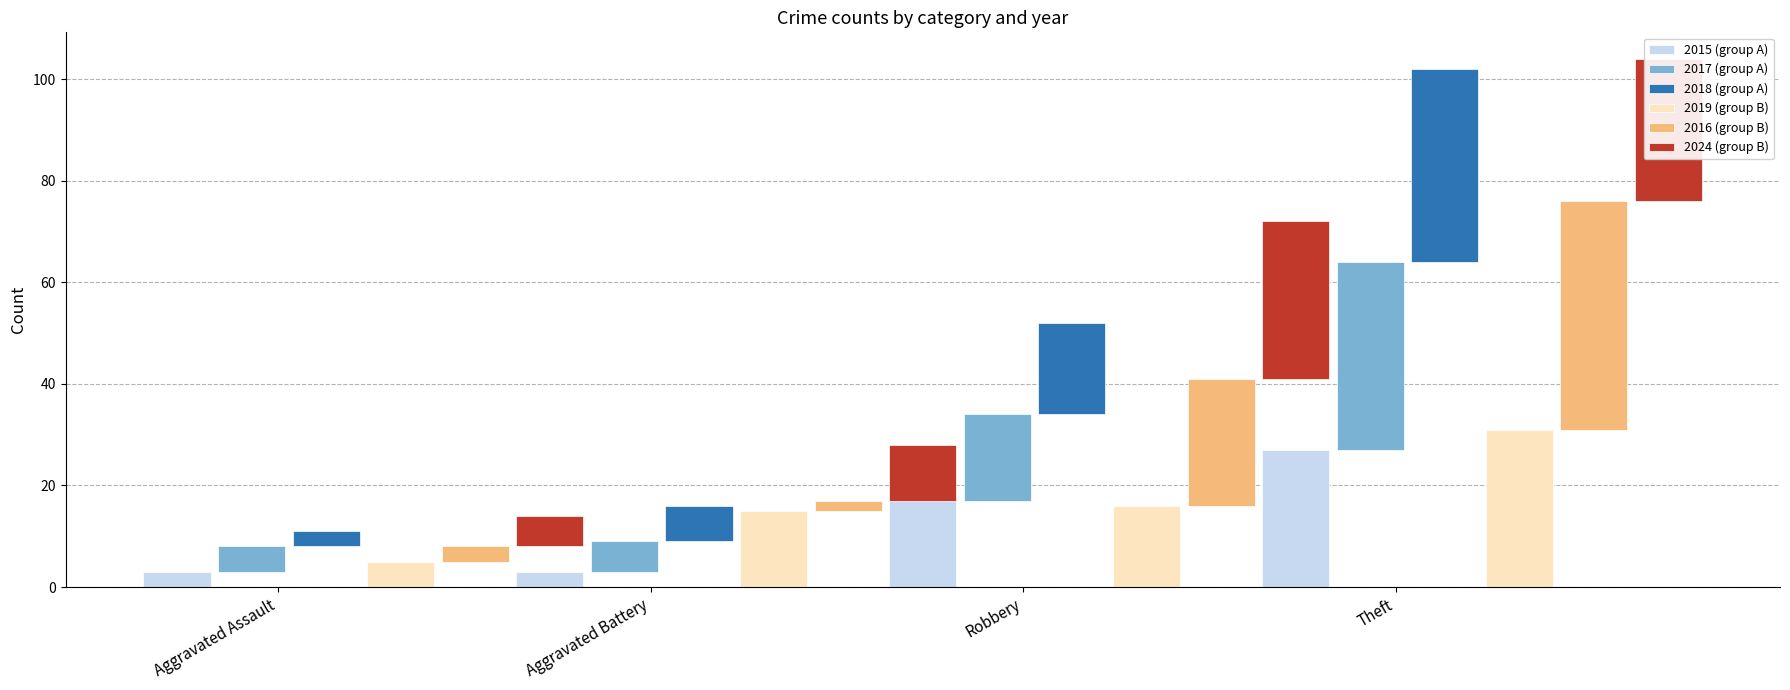

Are the bars horizontal?

No